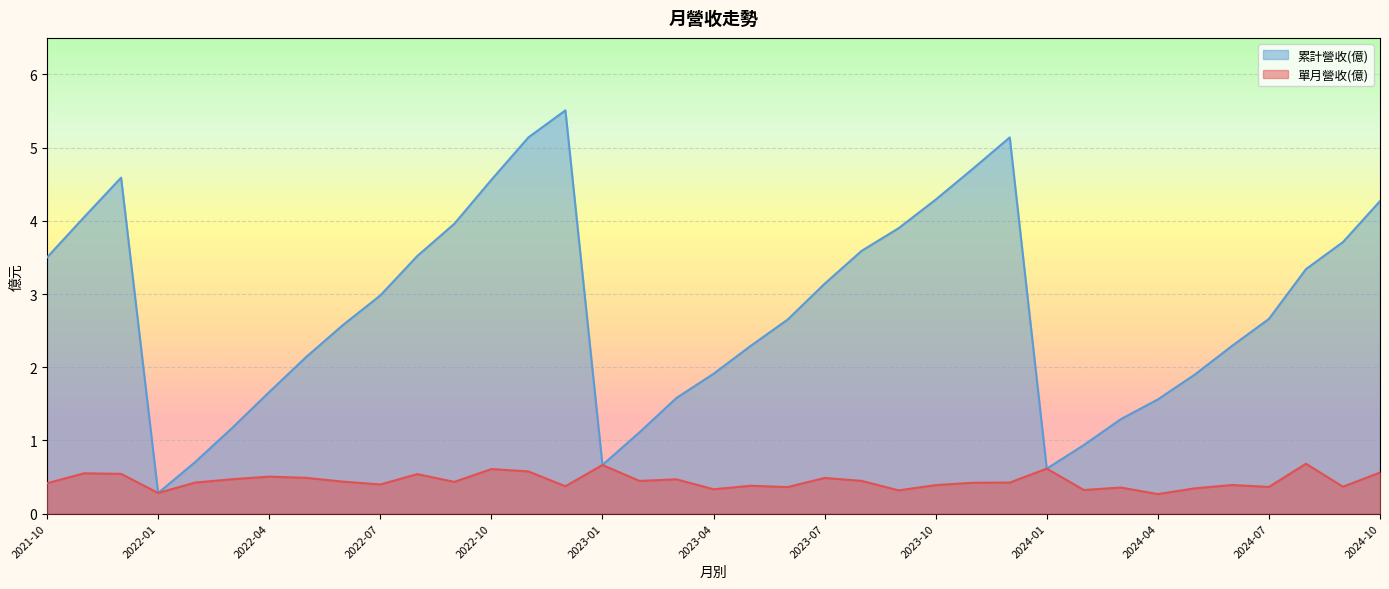

True or false: 累計營收(億) and 單月營收(億) cross at least once.

False